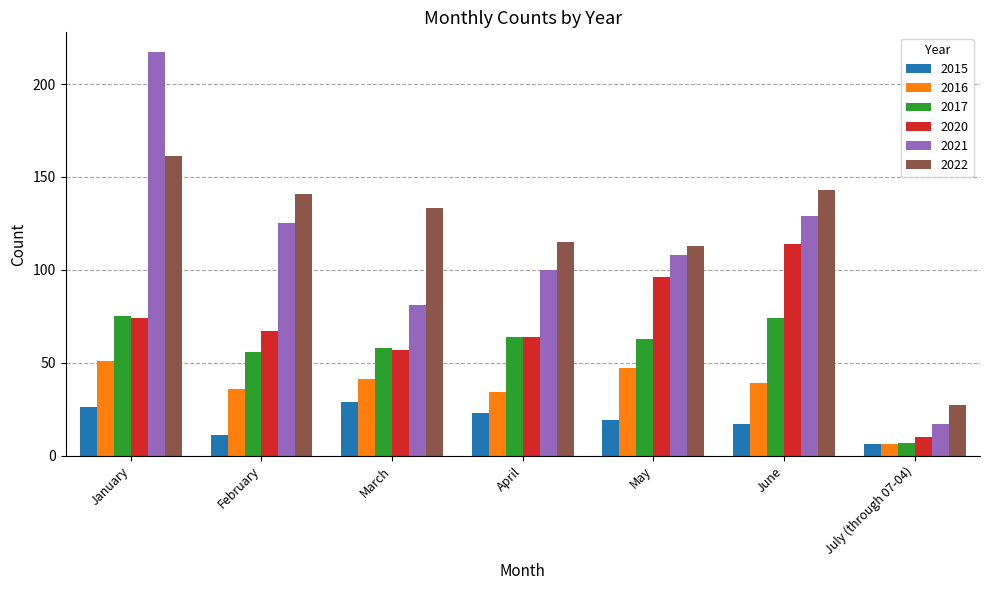

Does the chart contain any negative values?

No